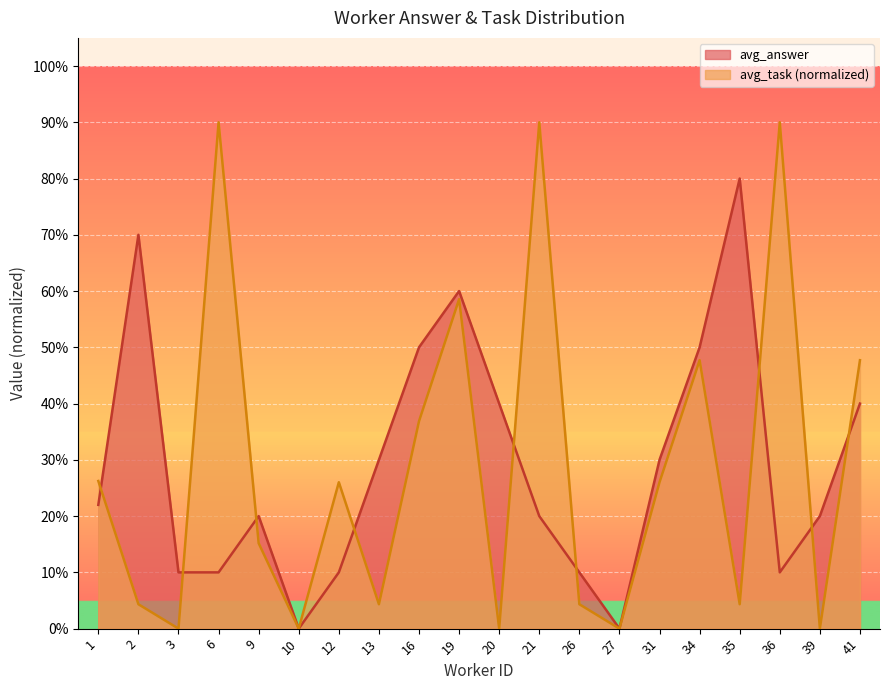

True or false: avg_answer has more than 0 points higher than both neighbors.

True